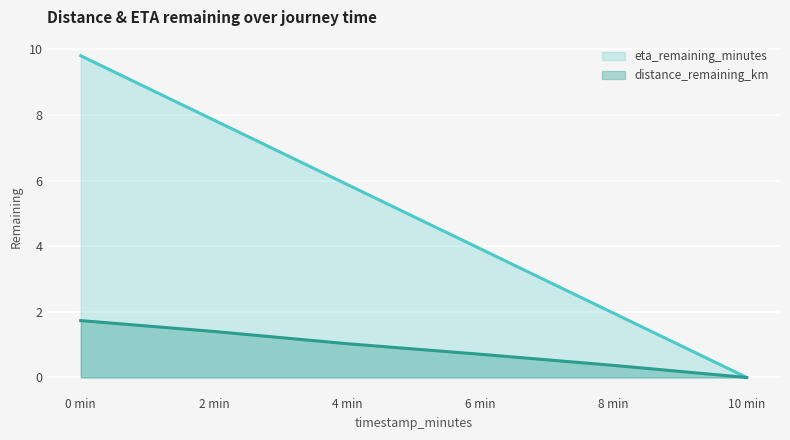

The value of eta_remaining_minutes at 6 min is 3.9. True or false?

True